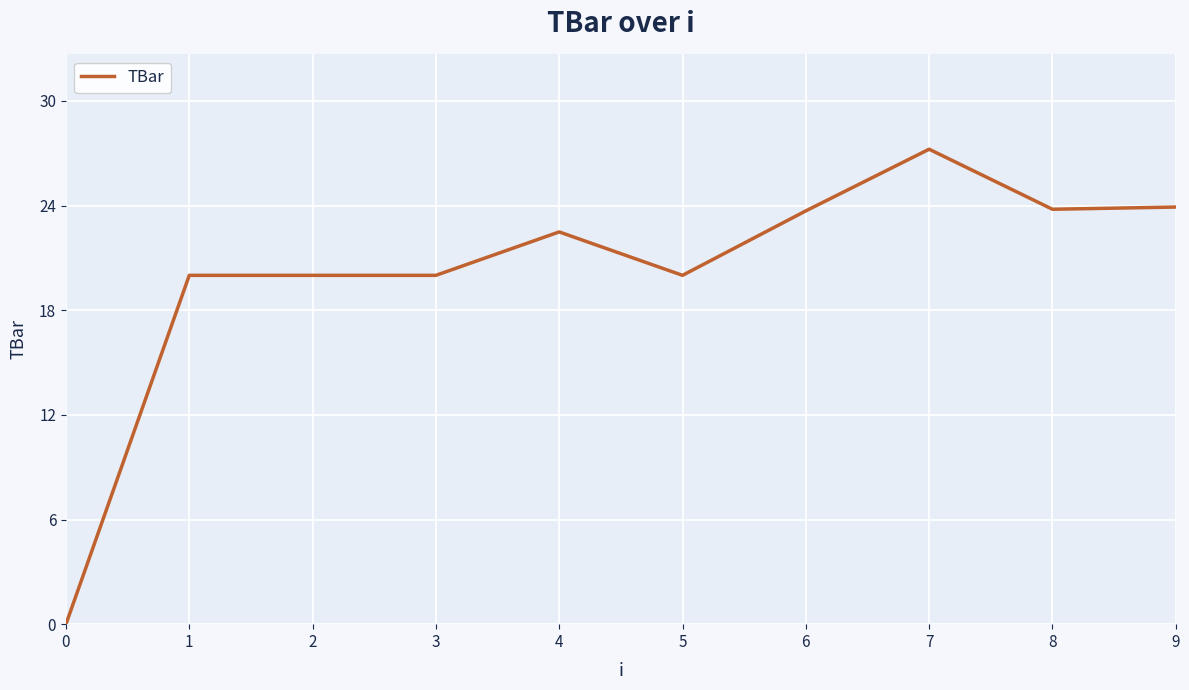

What is the change in value from 0 to 3?

+20.0